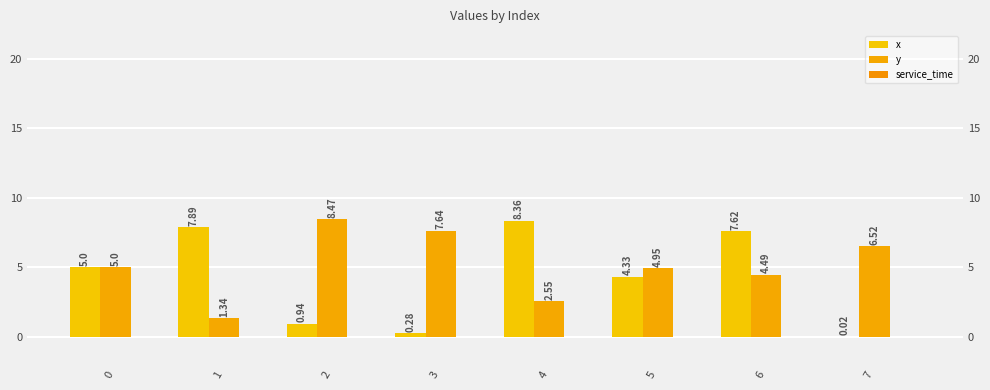

How many data points in x are above 5?

3